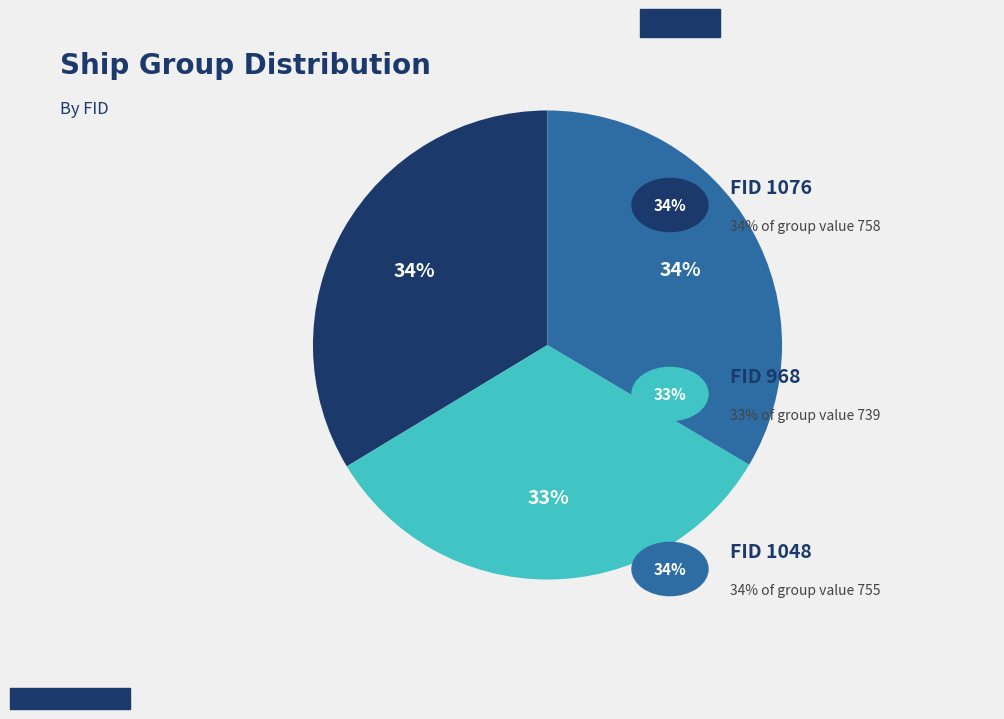

To the nearest percent, what is the difference between the largest and smallest slice percentages?

1%